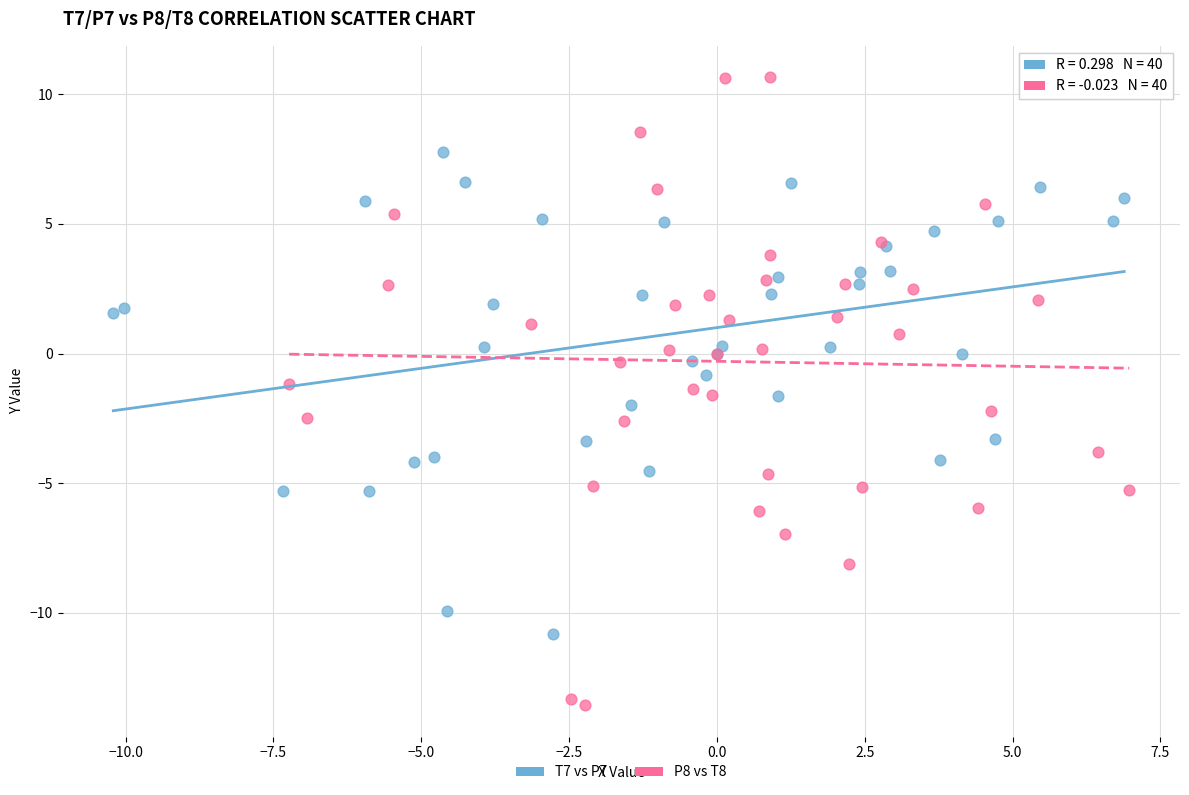

Which series has the widest spread of Y values?

P8 vs T8